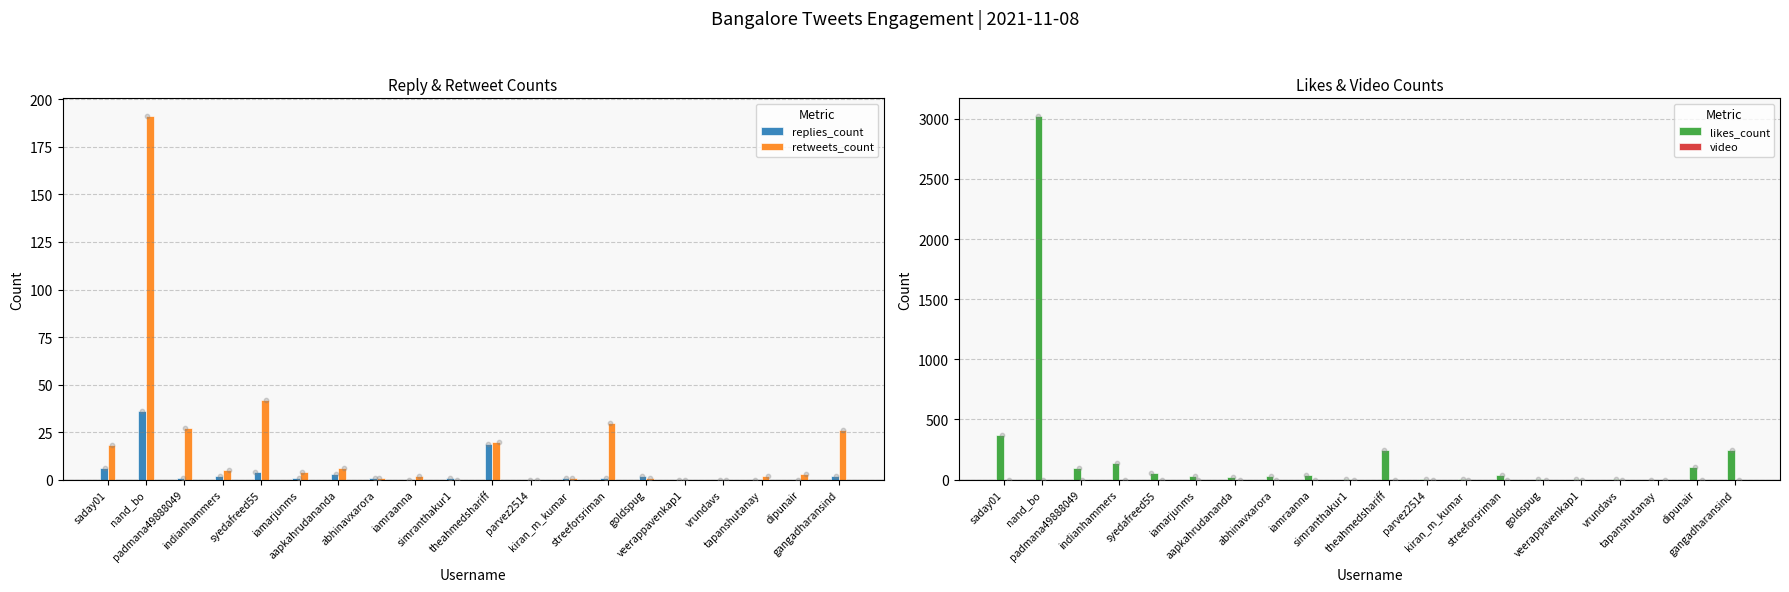

What is the total value across all series at vrundavs?

4